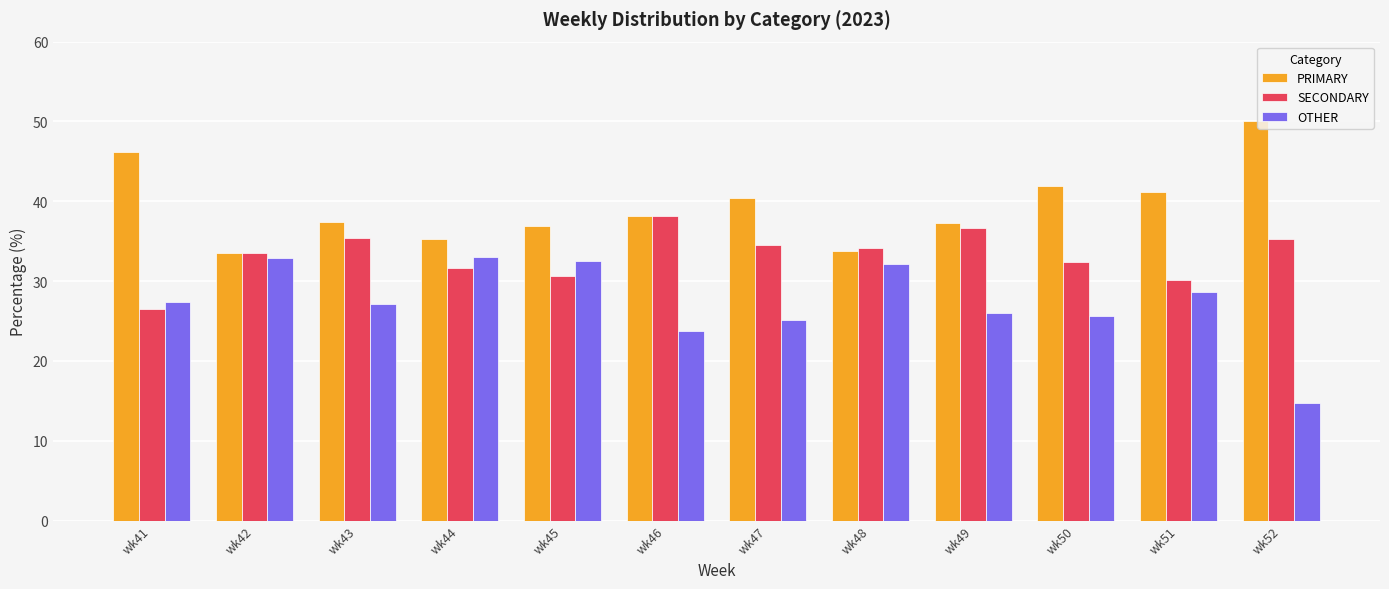

What is the total value across all series at wk51?

100.0